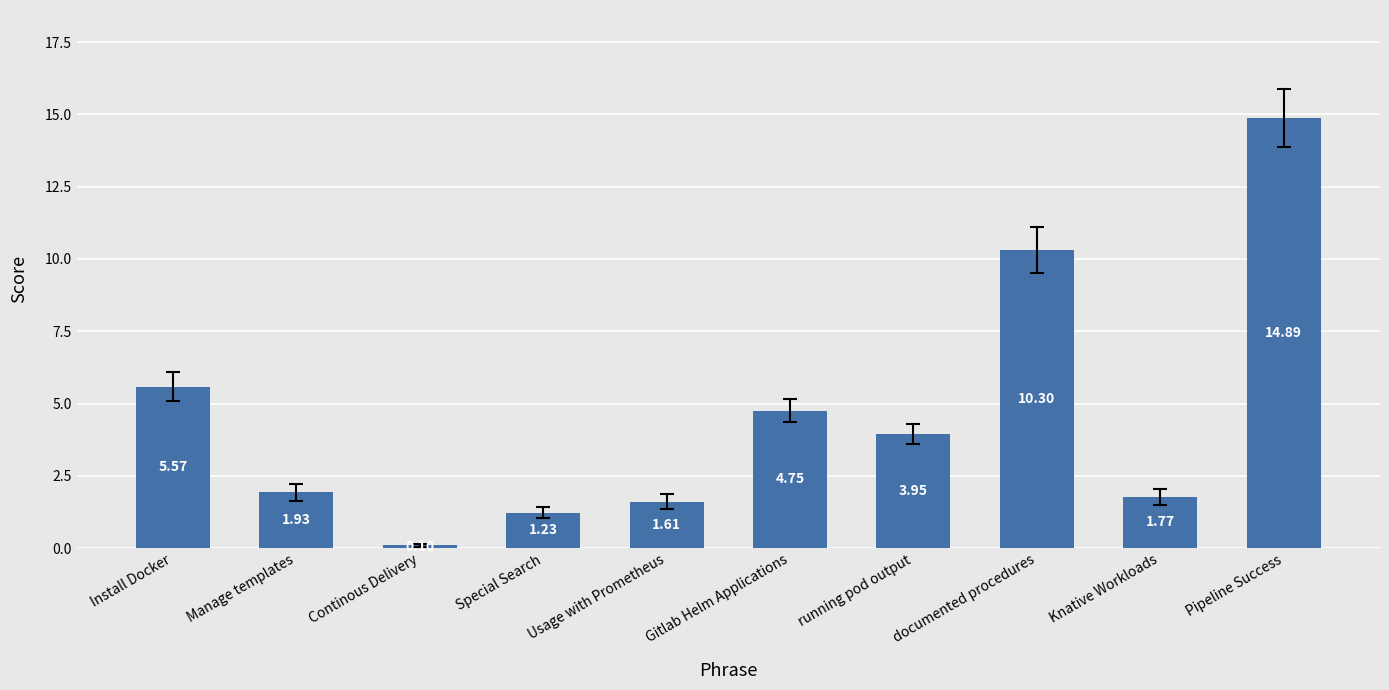

Which category has the highest value across all series?

Pipeline Success